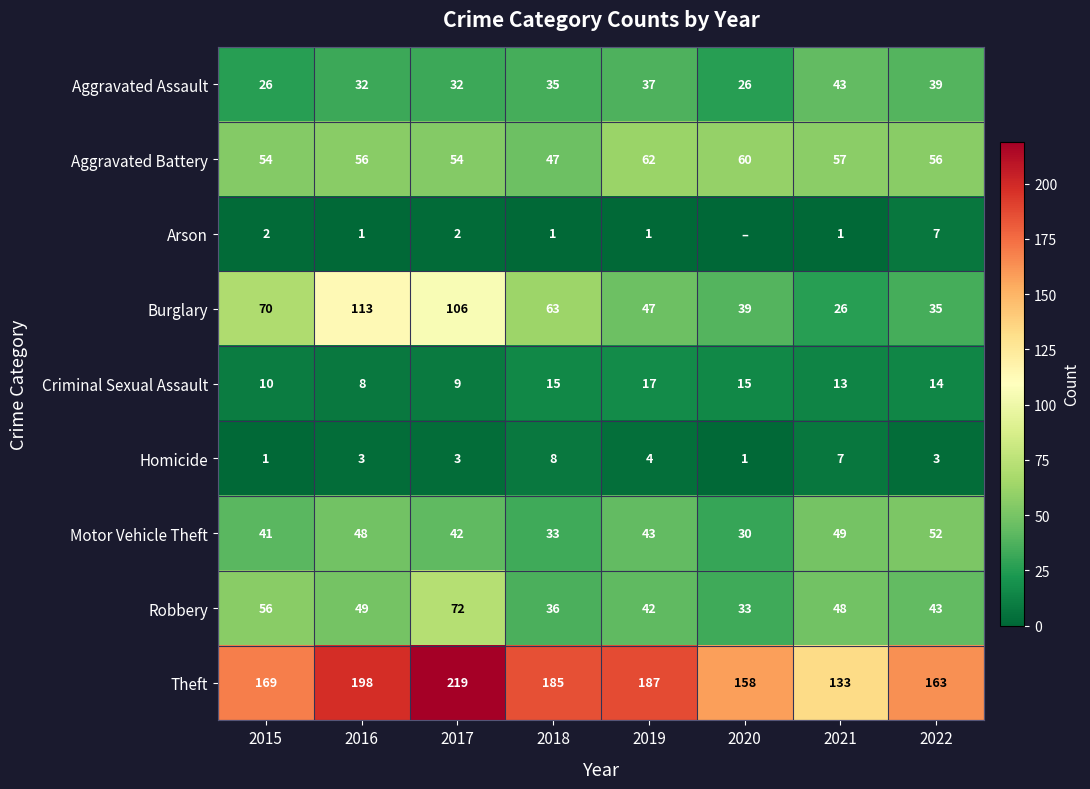

What is the lowest value of the Aggravated Assault series?

26